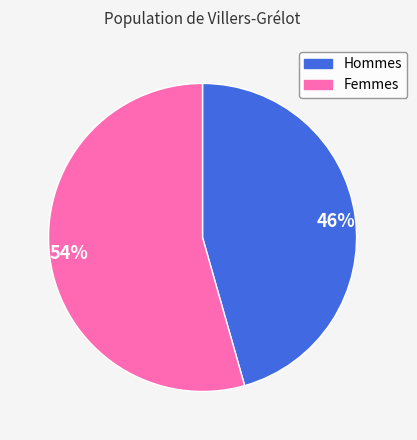

How many segments does this pie chart have?

2